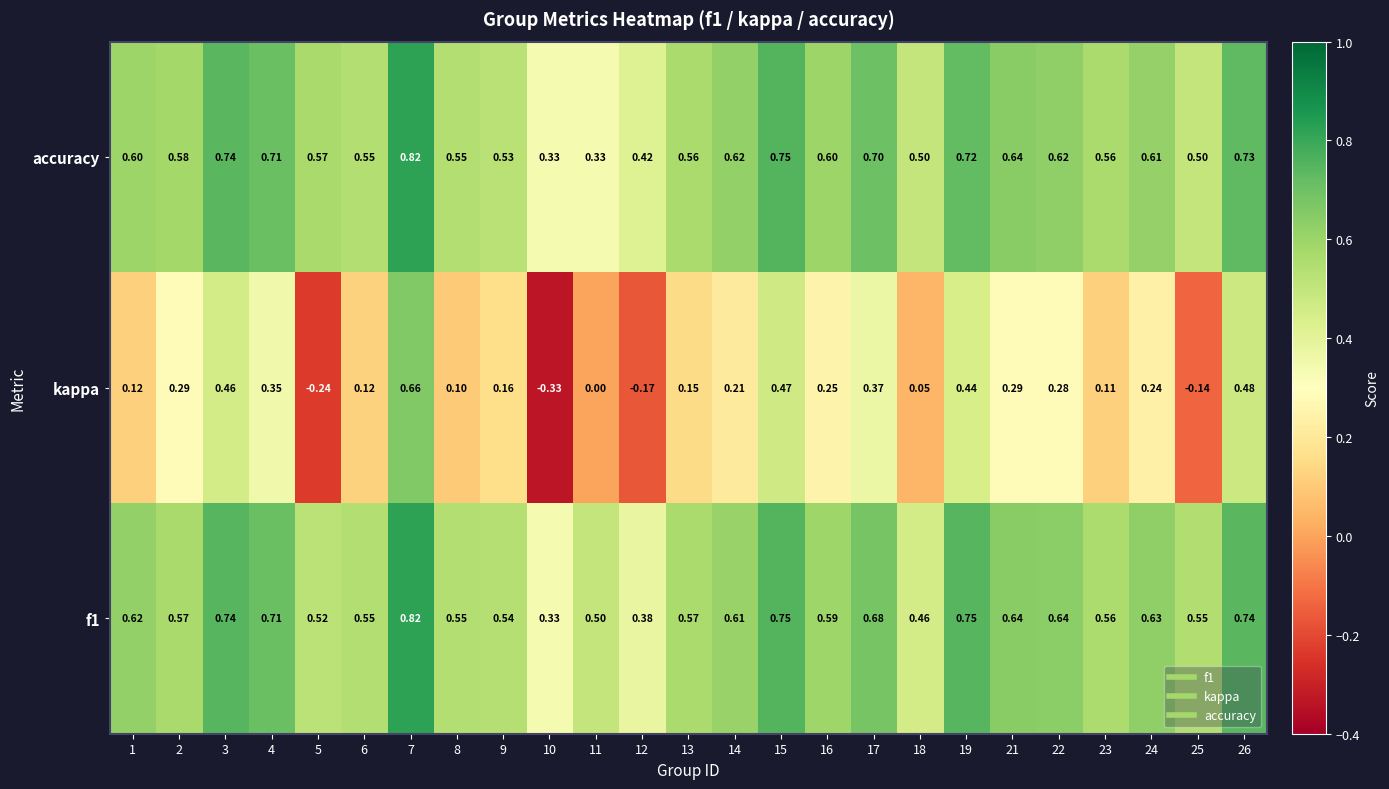

Which series has the largest range (max minus min)?

kappa